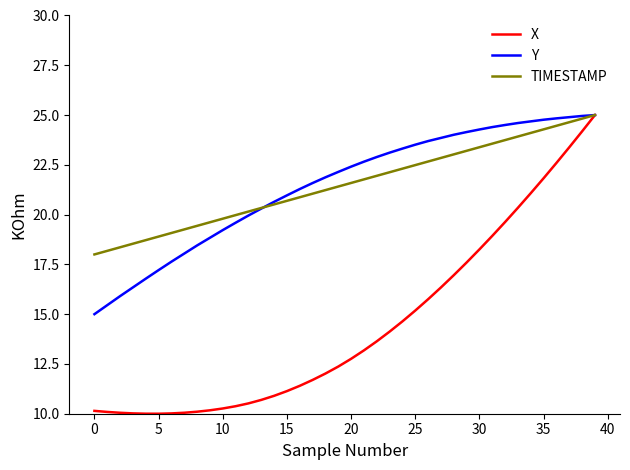

What is the difference between the second highest and second lowest values in the X series?

14.2